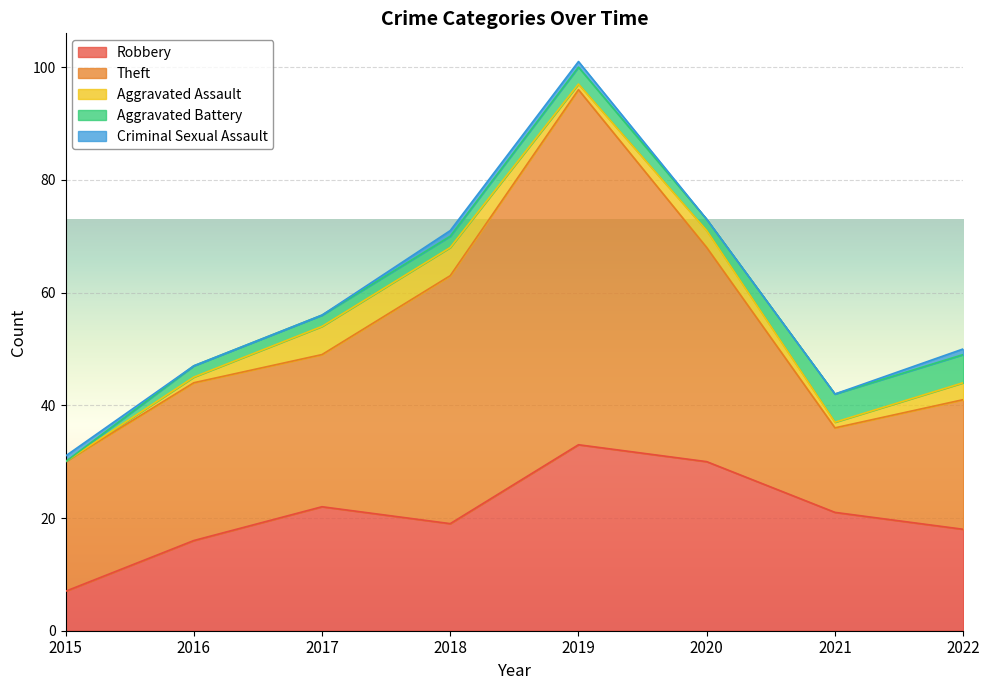

What is the difference between the maximum and minimum values in the Criminal Sexual Assault series?

1